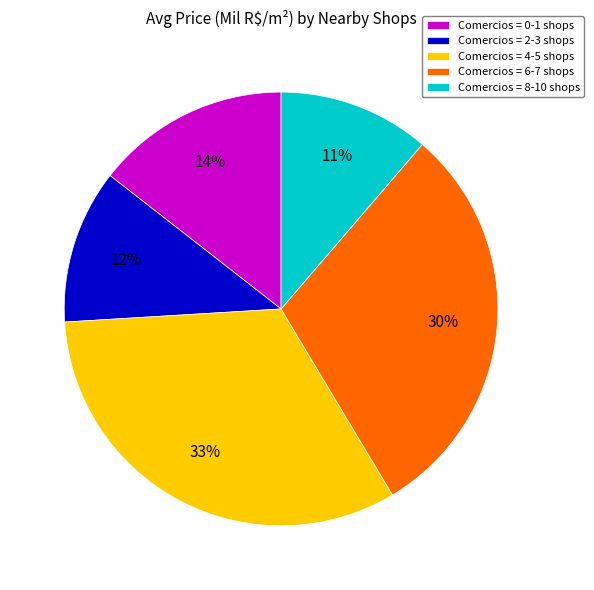

Which slice is the largest?

Comercios = 4-5 shops